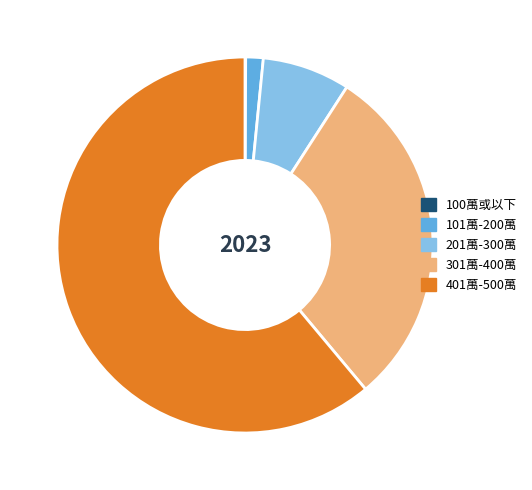

Which has a higher value, 401萬-500萬 or 101萬-200萬?

401萬-500萬